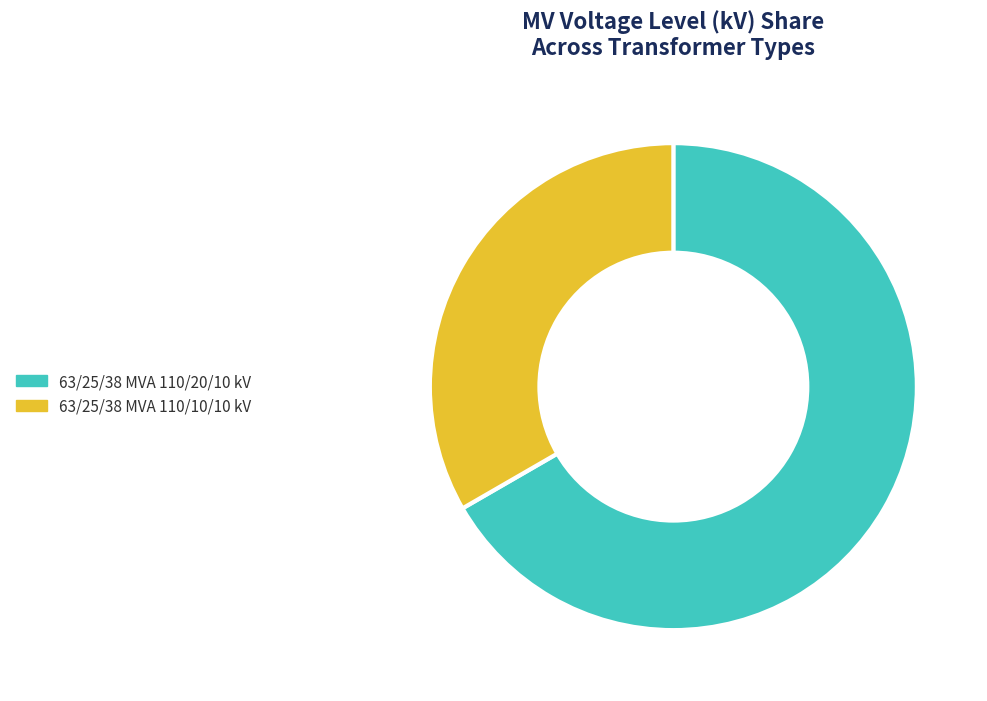

How many segments does this pie chart have?

2